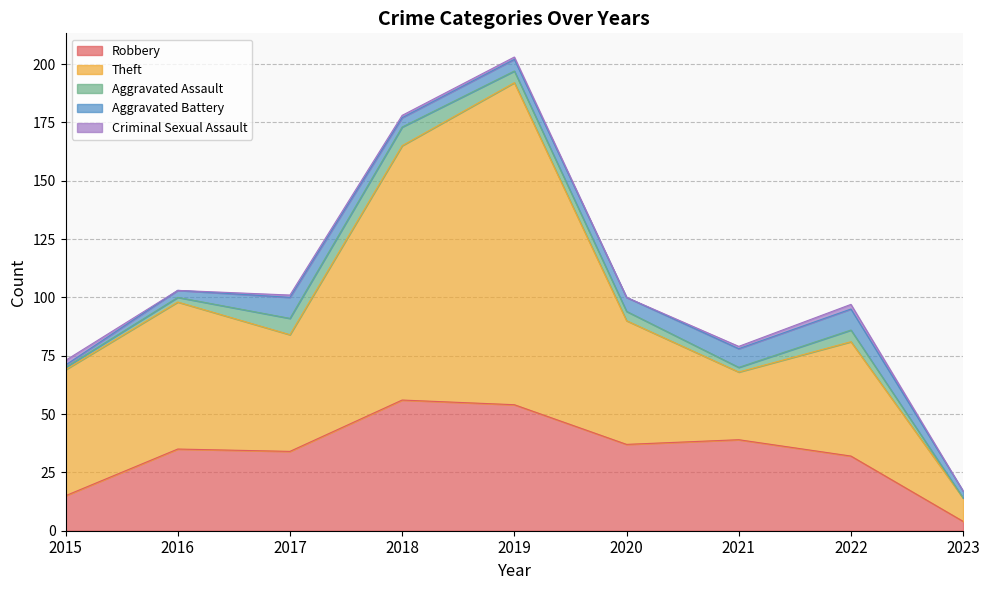

At which label does Aggravated Assault reach its minimum?

2023